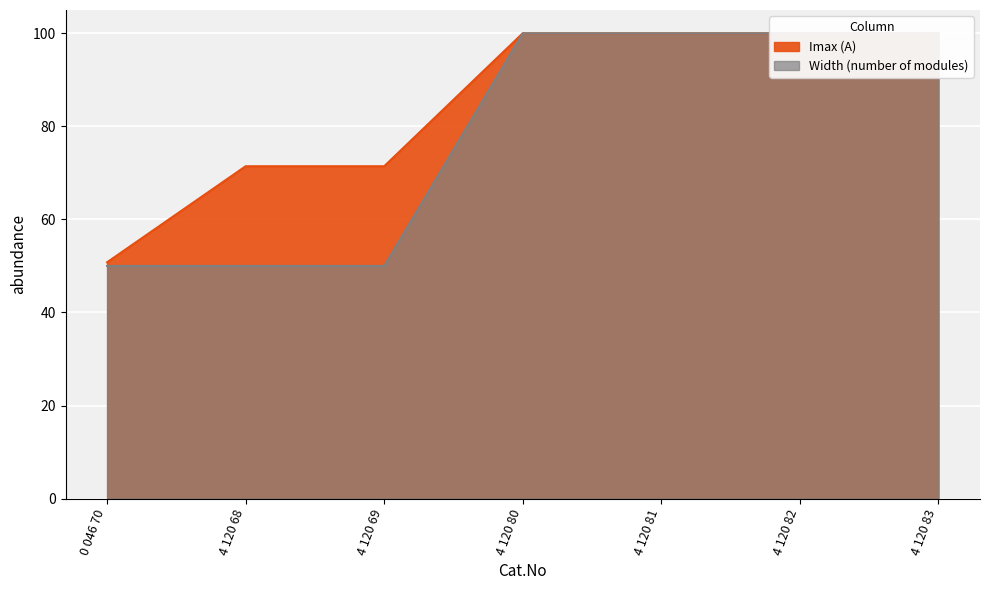

True or false: the data shows 170 at 4 120 80.

False